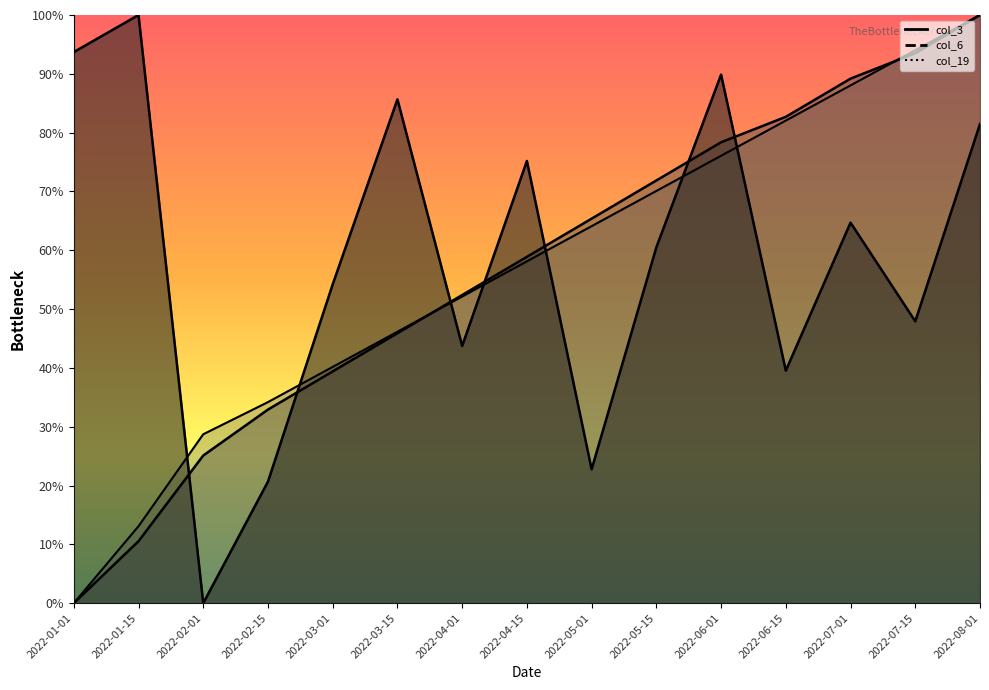

At which category is the sum across all series the highest?

2022-08-01